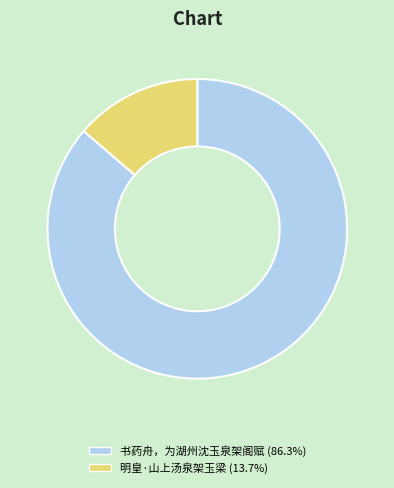

Count the number of slices in the pie.

2